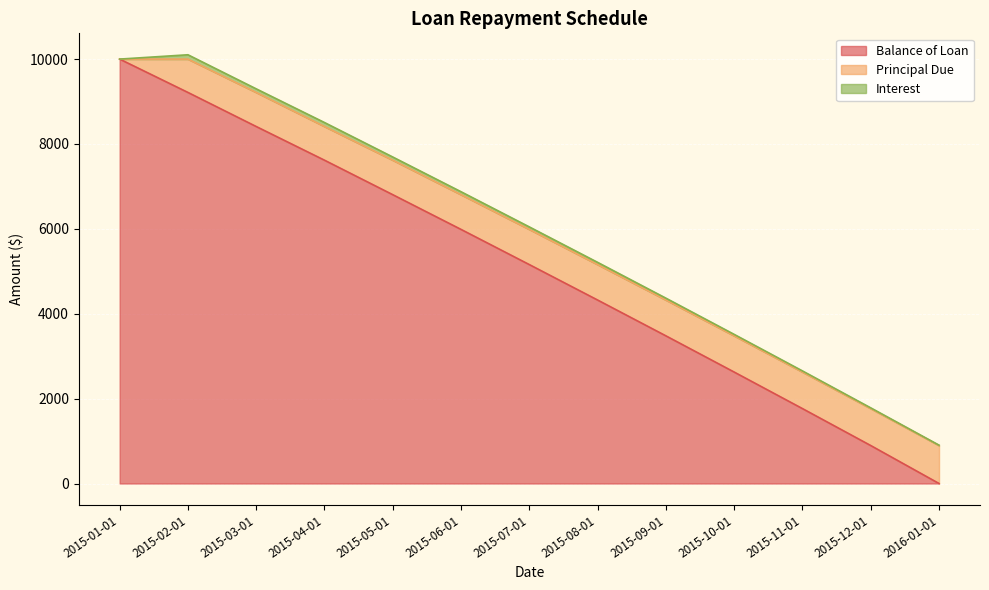

Is it true that Principal Due equals 496.0 at 2015-12-01?

False